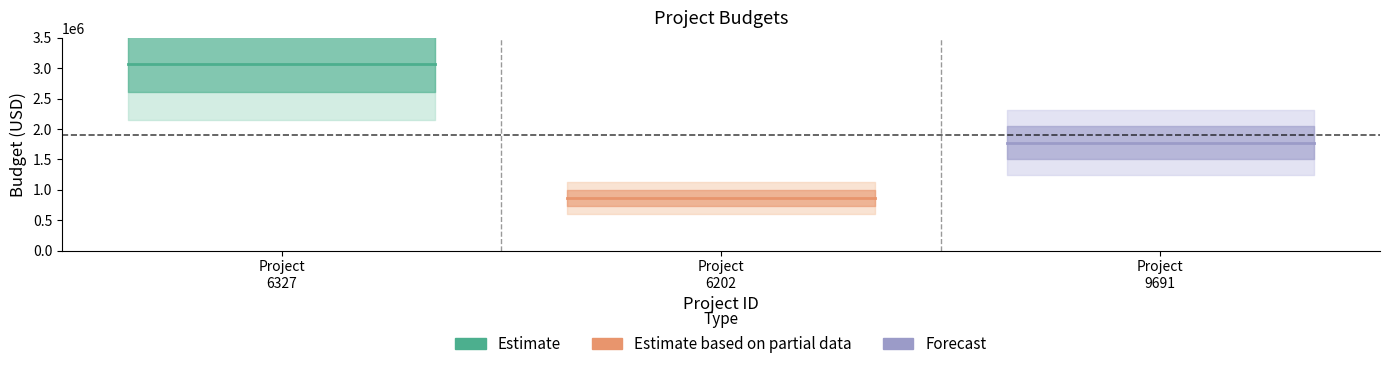

What is the difference between the maximum and minimum values?

2208105